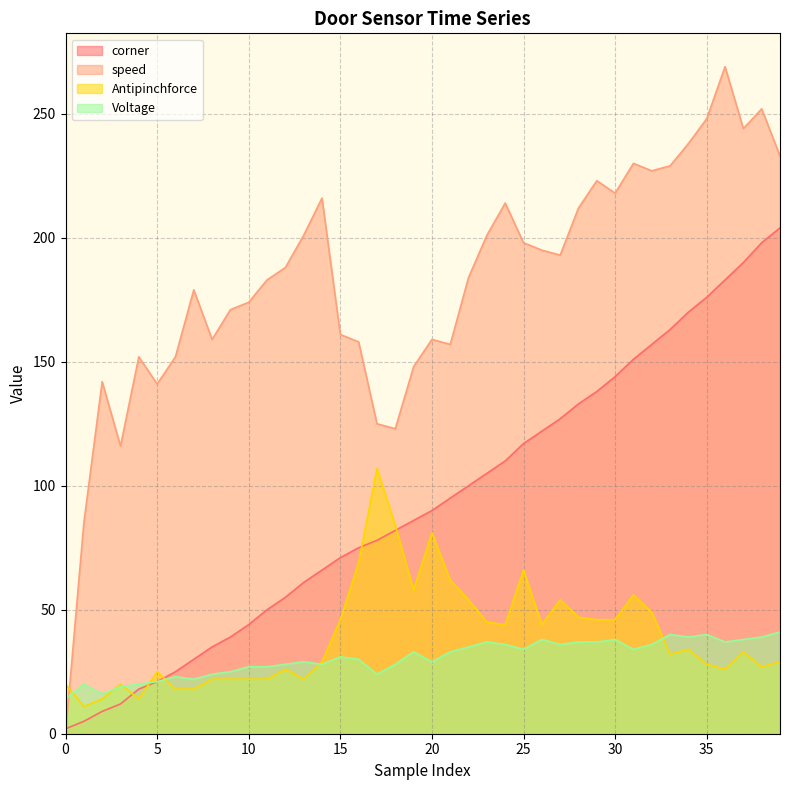

Is the value of speed at 1 greater than the value of corner at 2?

Yes